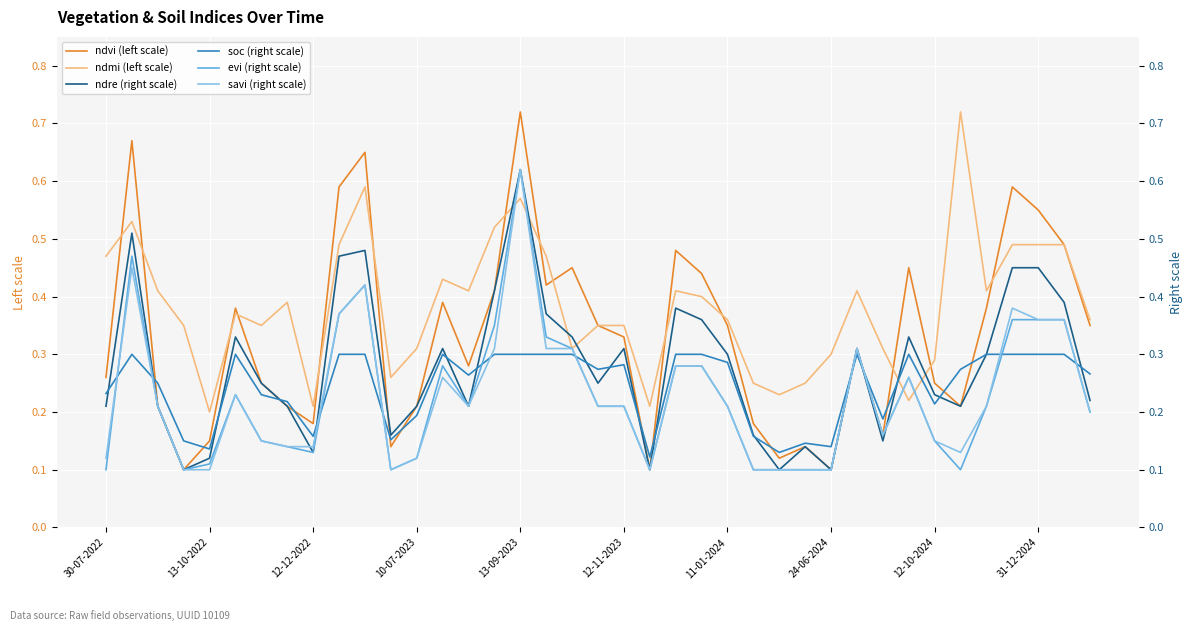

At which category is the sum across all series the highest?

13-09-2023